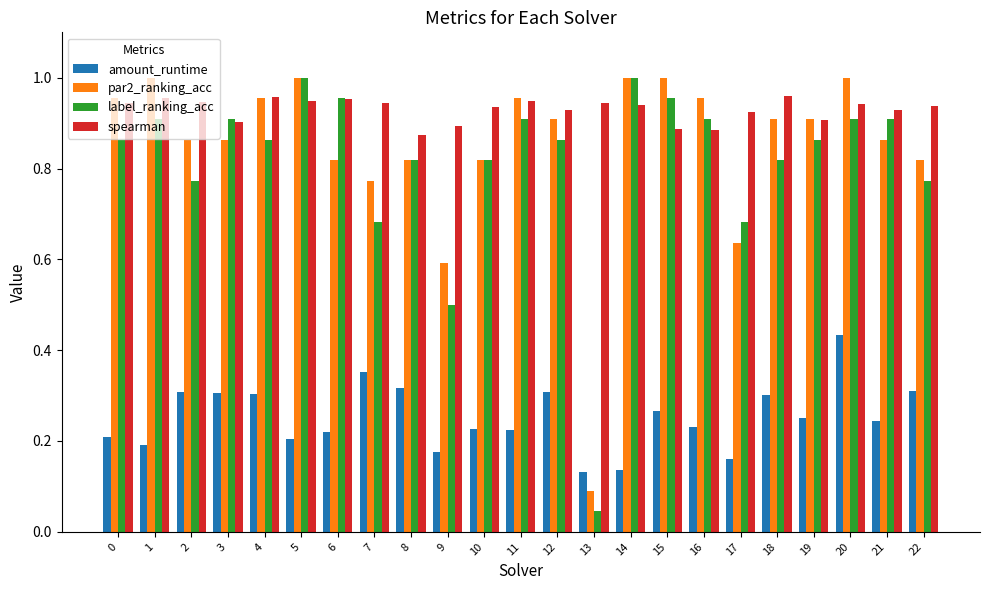

What is the sum of the label_ranking_acc values at 3 and 1?

1.8